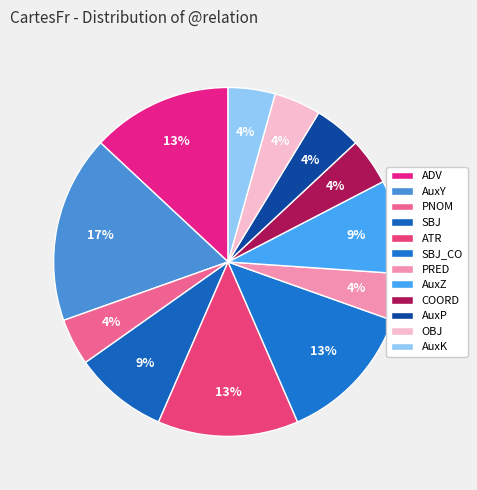

Is SBJ_CO the majority of the pie?

No